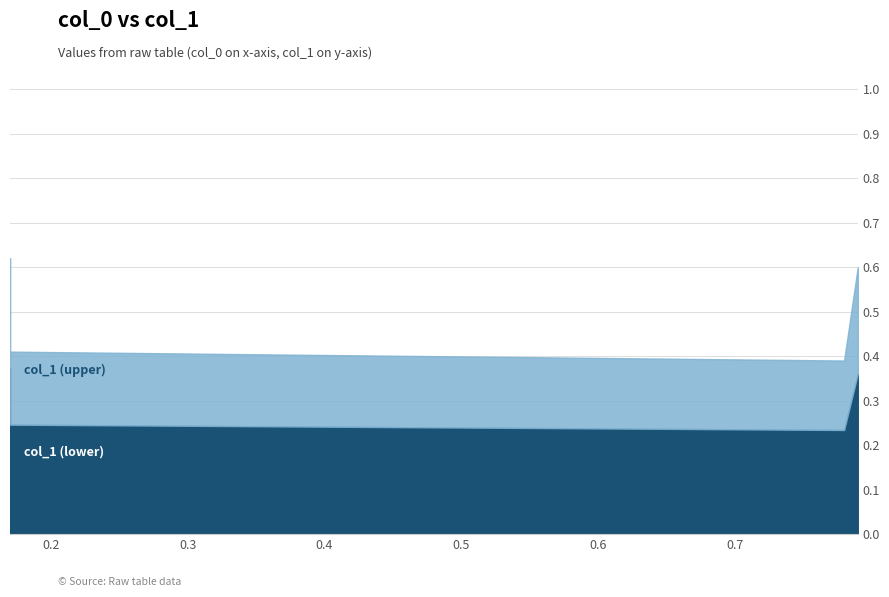

What is the value of the 3rd point from the left?

0.4